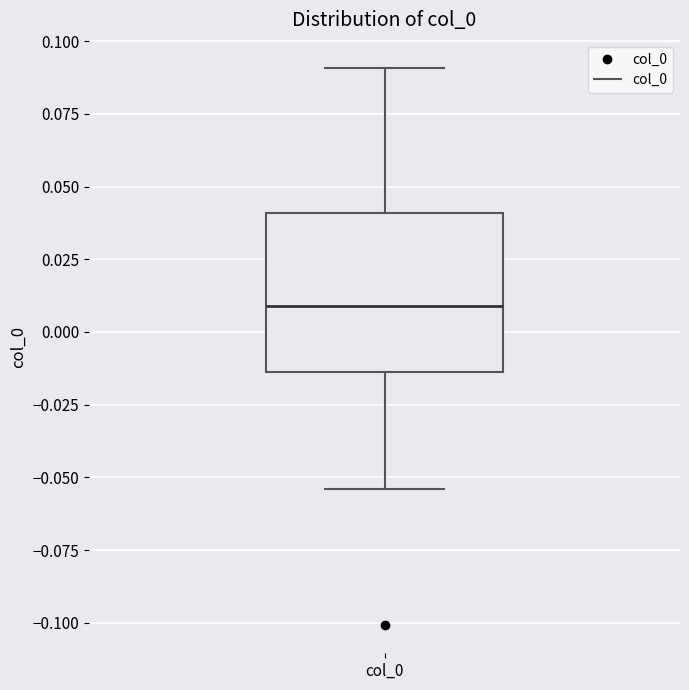

Read this box plot against the y-axis: the position of the median line, the range covered by the box, and the ends of both whiskers. The values are not printed on the chart, so give them approximately, as read against the axis.

median 0.010, box -0.015 to 0.040, whiskers -0.055 to 0.090